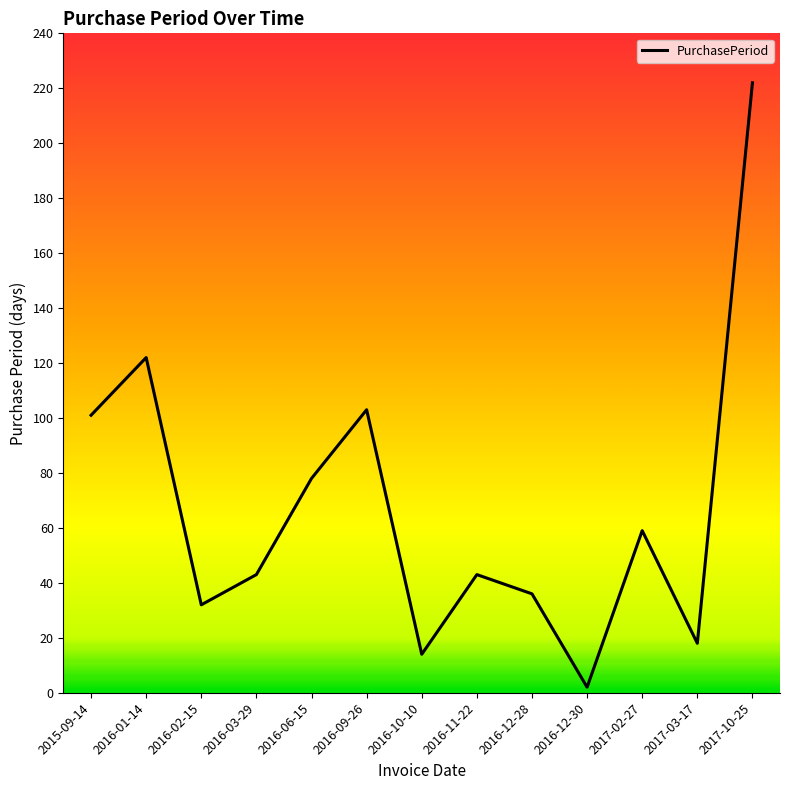

Count the number of data series in this chart.

1